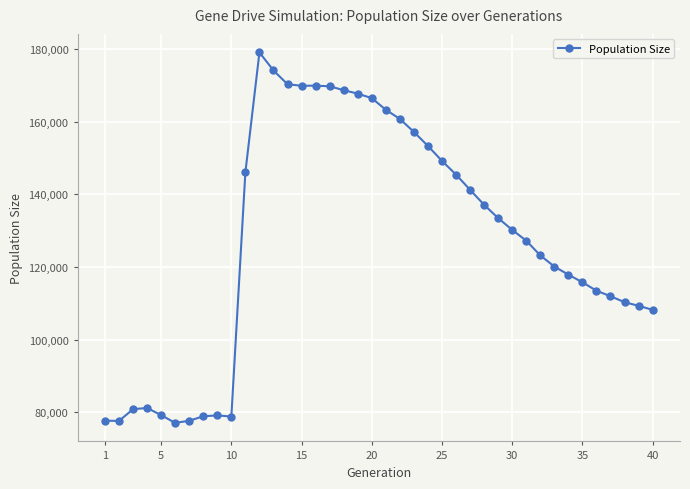

What is the average value?

127490